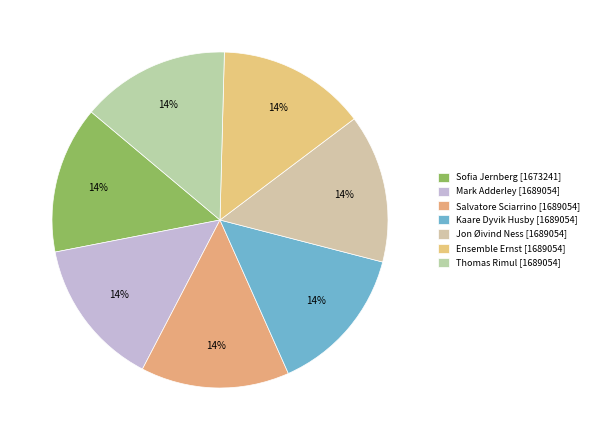

Is Salvatore Sciarrino the majority of the pie?

No